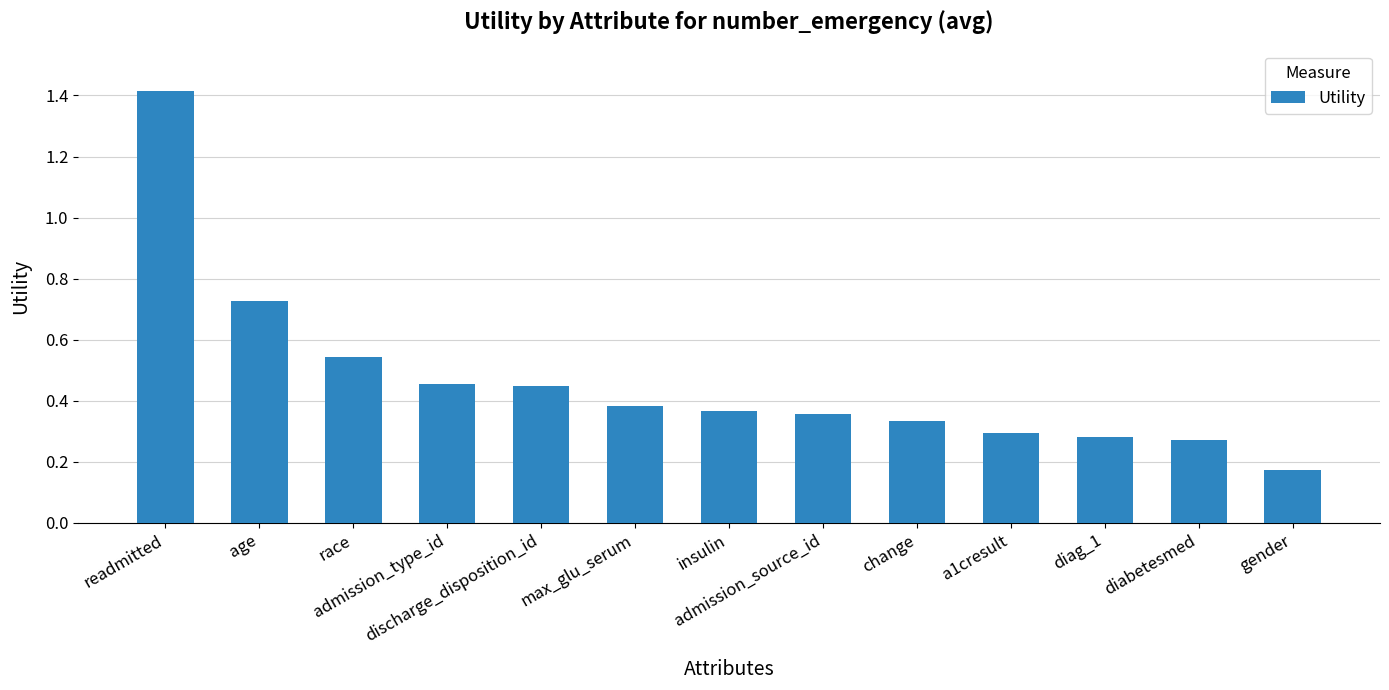

What is the greatest value displayed?

1.4